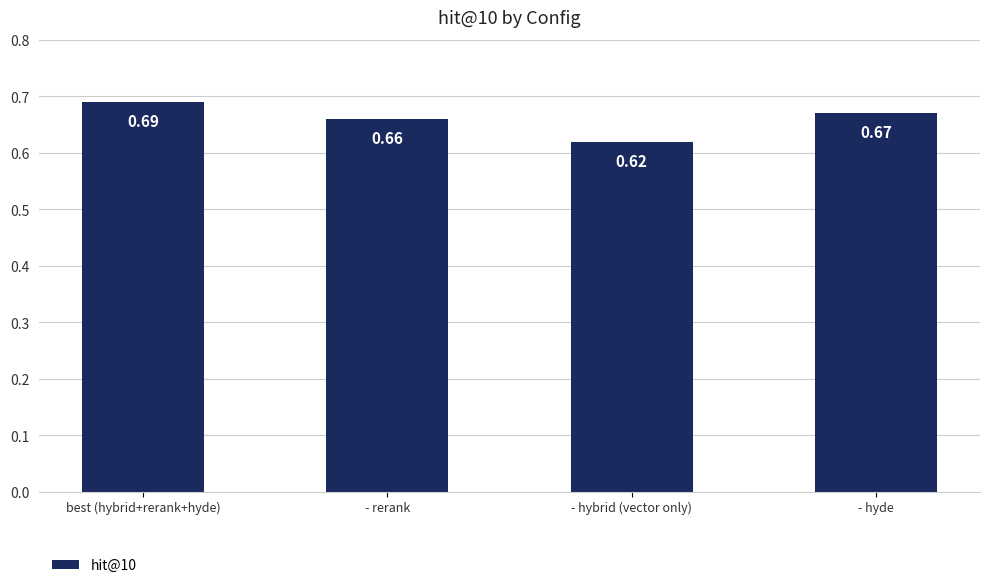

Rank the categories by value from lowest to highest.

- hybrid (vector only), - rerank, - hyde, best (hybrid+rerank+hyde)